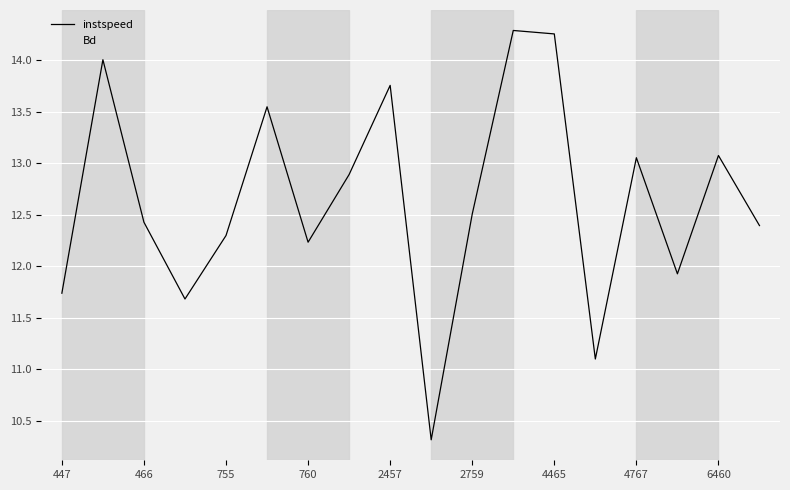

Reading left to right, what are all the values shown in this chart?

instspeed: 11.7	14.0	12.4	11.7	12.3	13.5	12.2	12.9	13.8	10.3	12.5	14.3	14.3	11.1	13.1	11.9	13.1	12.4
Bd: 0.2	0.8	0.5	0.3	0.5	0.7	0.5	0.5	0.7	0.1	0.3	0.9	0.9	0.3	0.7	0.4	0.5	0.3